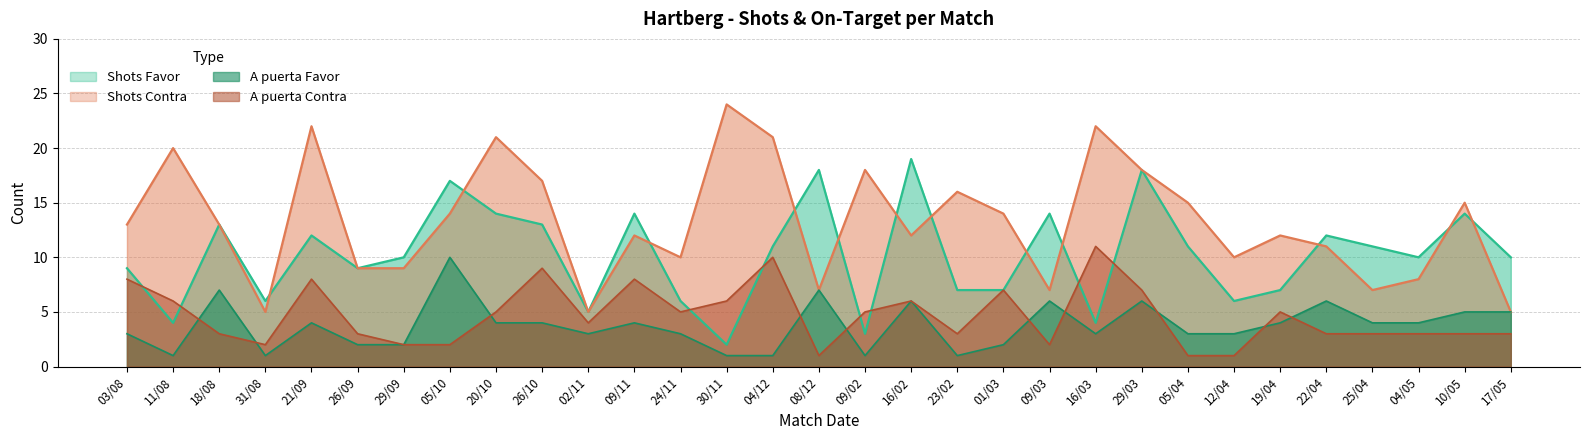

What is the label of the 18th point from the left?

16/02